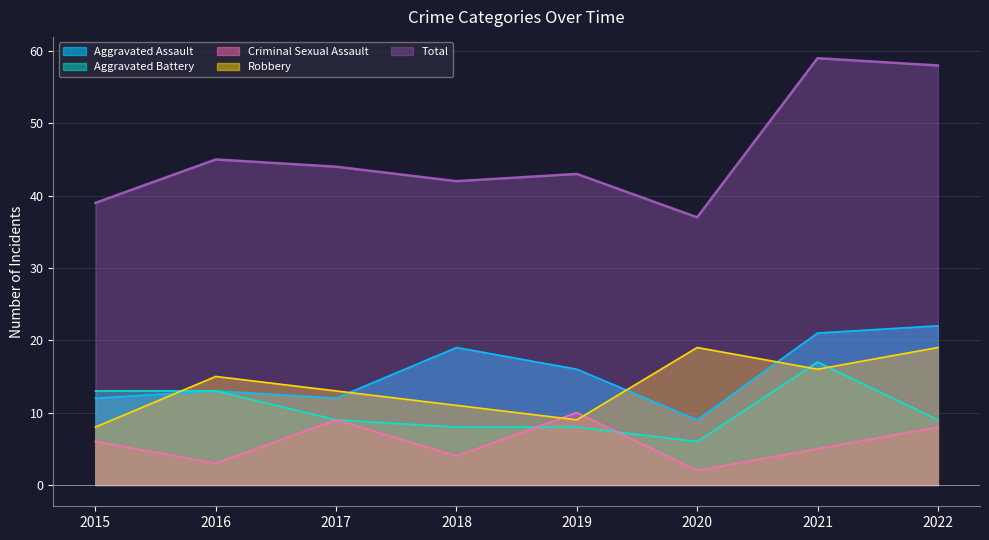

The Aggravated Battery series shows 6 at 2022. True or false?

False